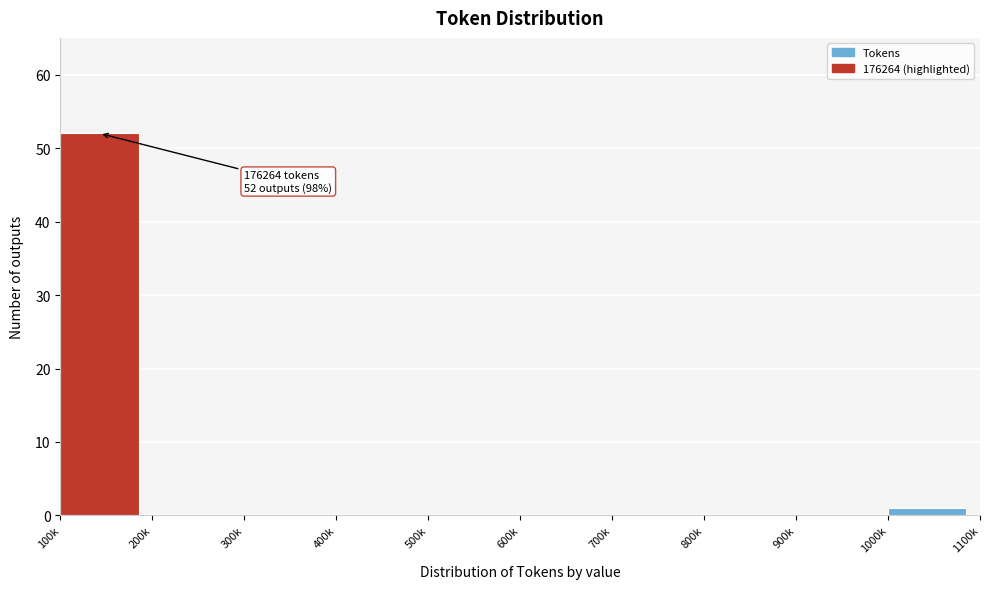

Reading right to left, extract all data points from this chart.

1000k=1	900k=0	800k=0	700k=0	600k=0	500k=0	400k=0	300k=0	200k=0	100k=52